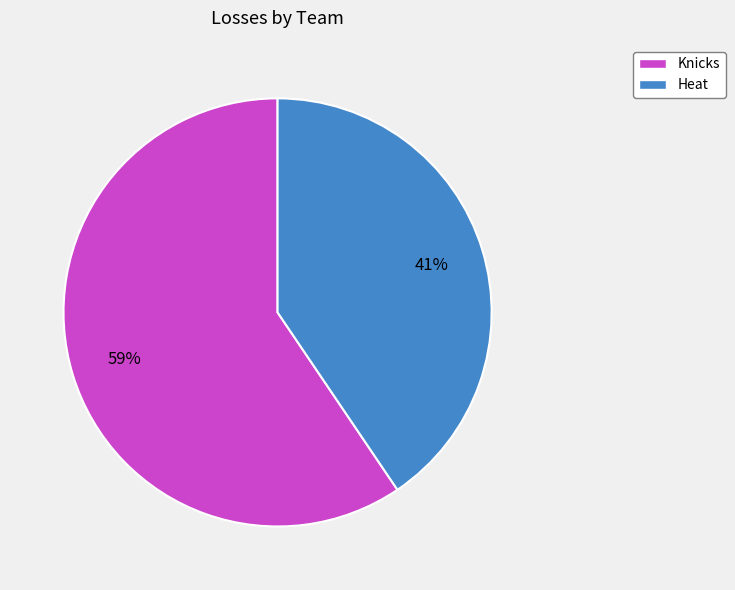

Is the sum of Heat and Knicks greater than half?

Yes